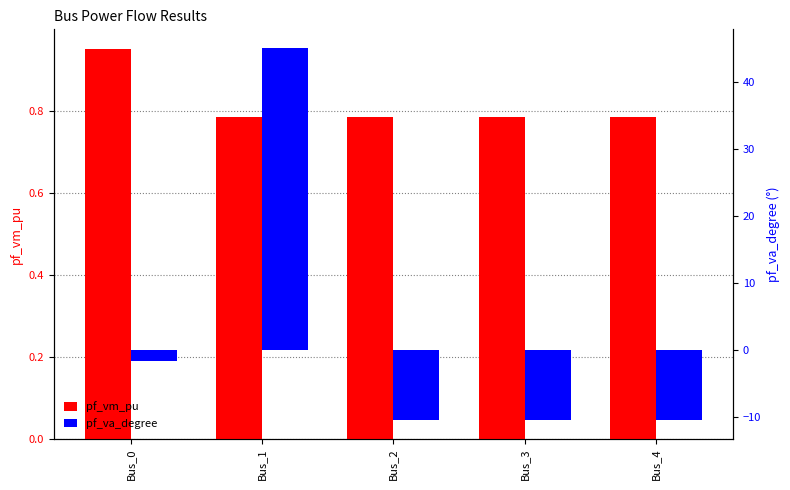

How many pf_vm_pu values are between 0 and 1?

5